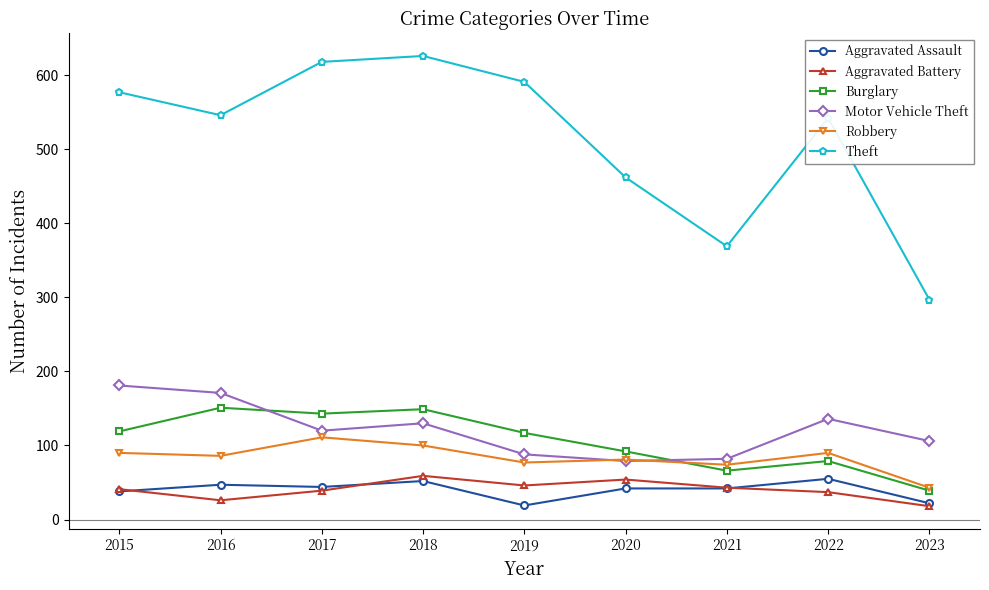

What are all the series names shown in the legend?

Aggravated Assault, Aggravated Battery, Burglary, Motor Vehicle Theft, Robbery, Theft